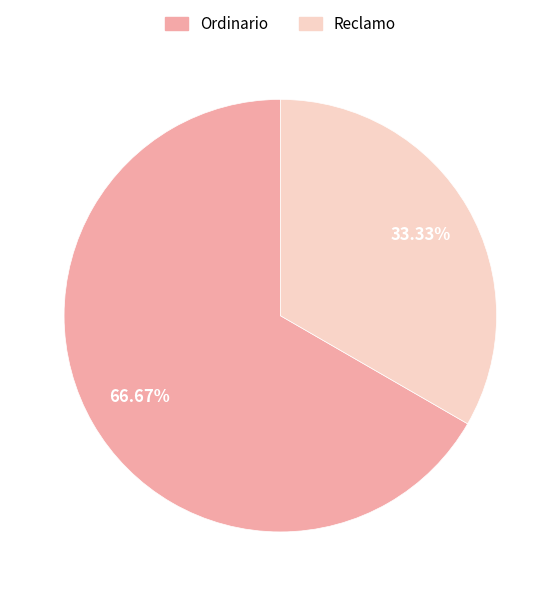

Rank the categories by value from highest to lowest.

Ordinario, Reclamo